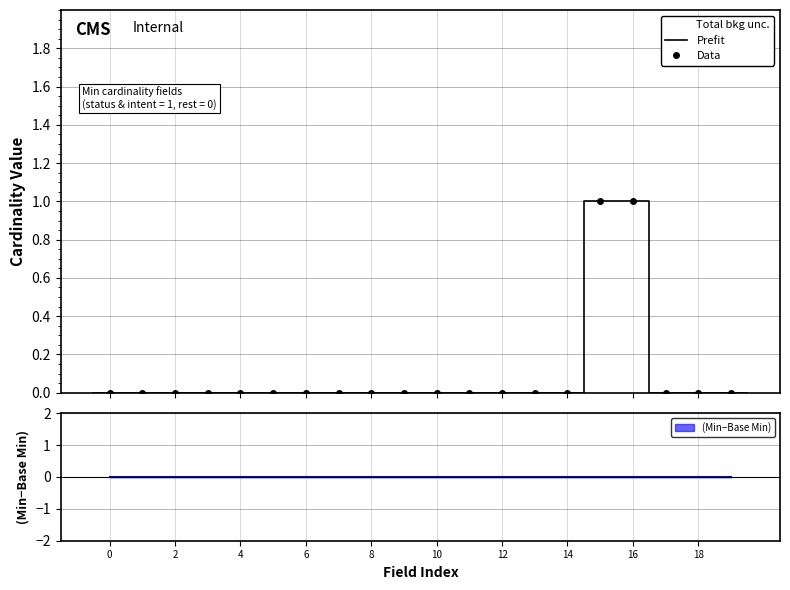

Reading left to right, list all the values displayed in this chart.

0	0	0	0	0	0	0	0	0	0	0	0	0	0	0	1	1	0	0	0